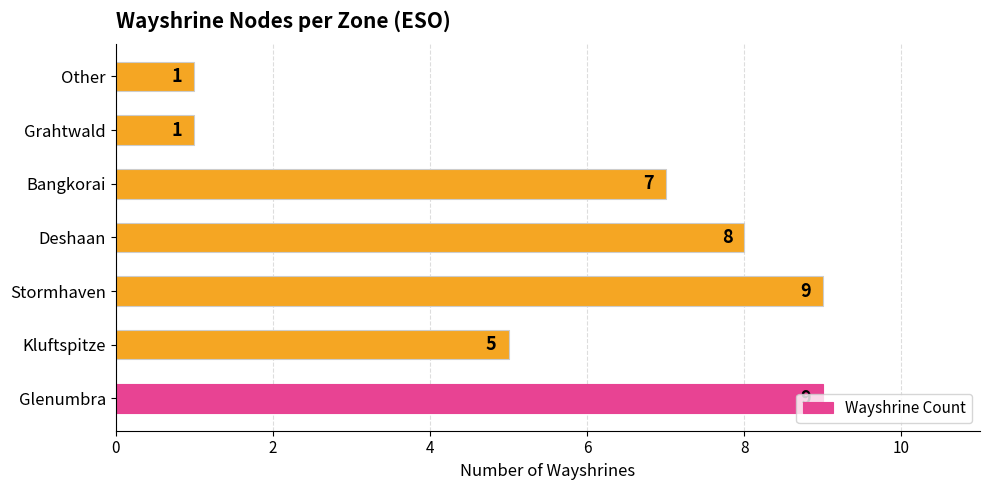

What is the maximum value shown in the chart?

9